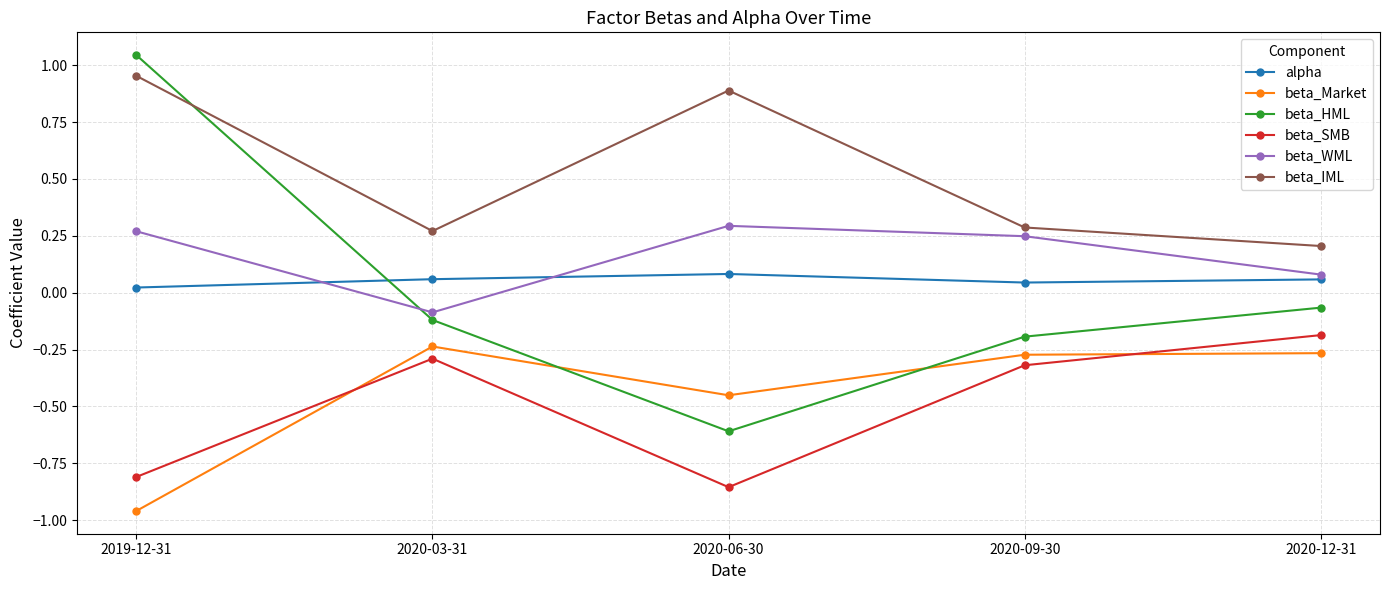

What is the value of the beta_HML point at the 3rd from the left?

-0.6